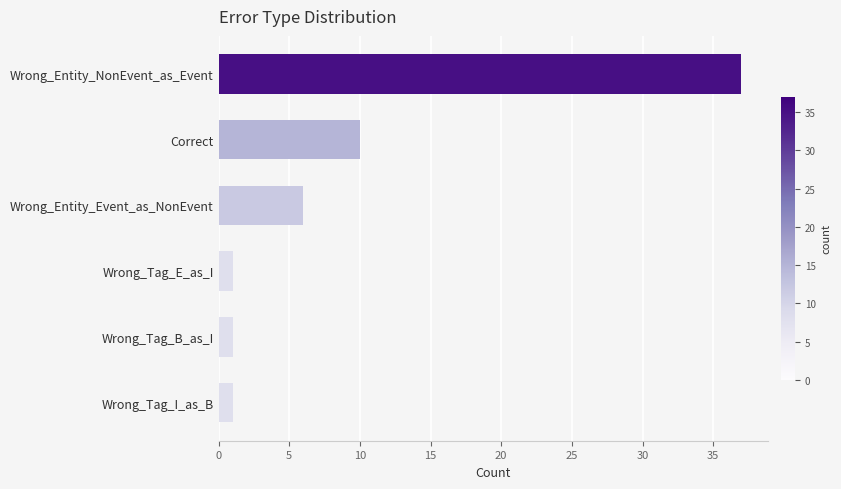

At which category does the chart reach its peak across all series?

Wrong_Entity_NonEvent_as_Event